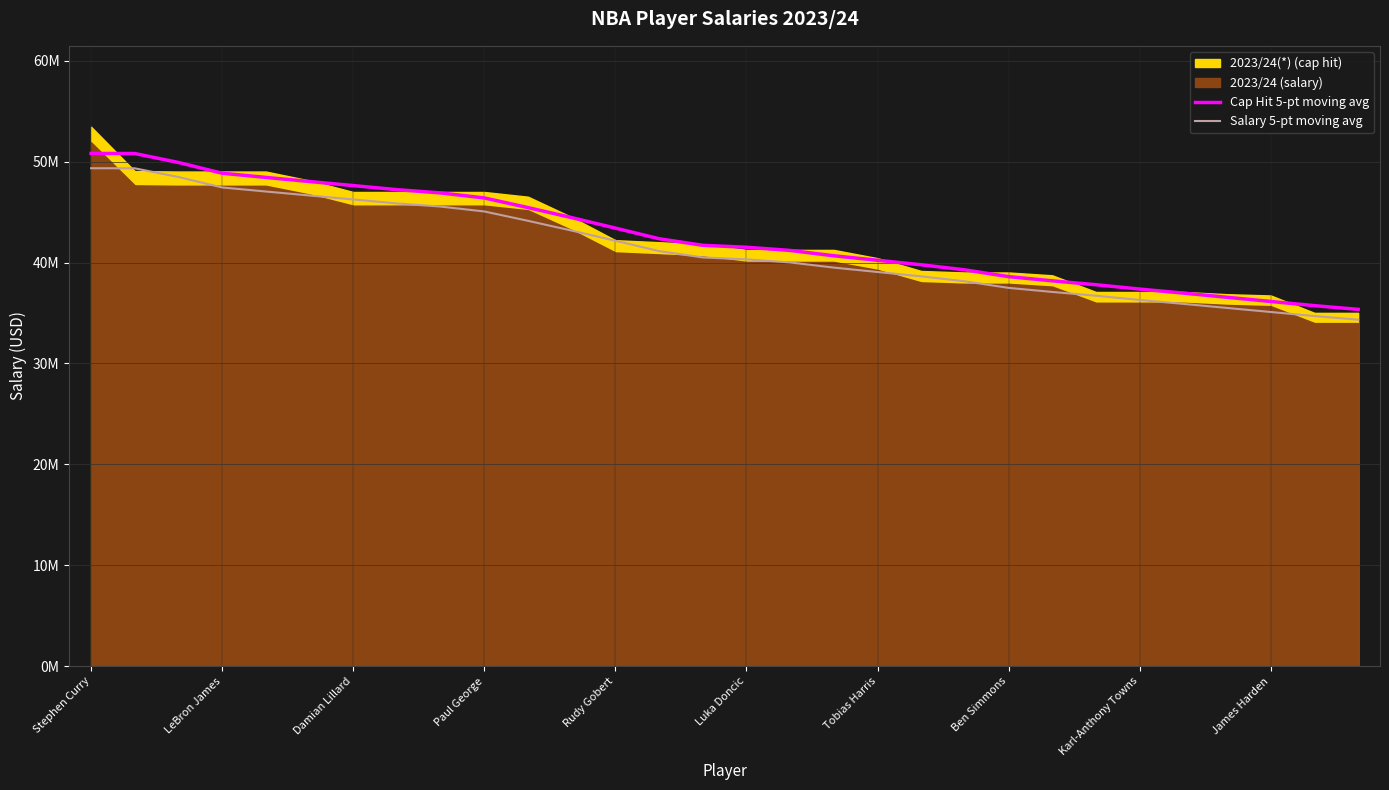

True or false: Cap Hit 5-pt moving avg and Salary 5-pt moving avg intersect in this chart.

False